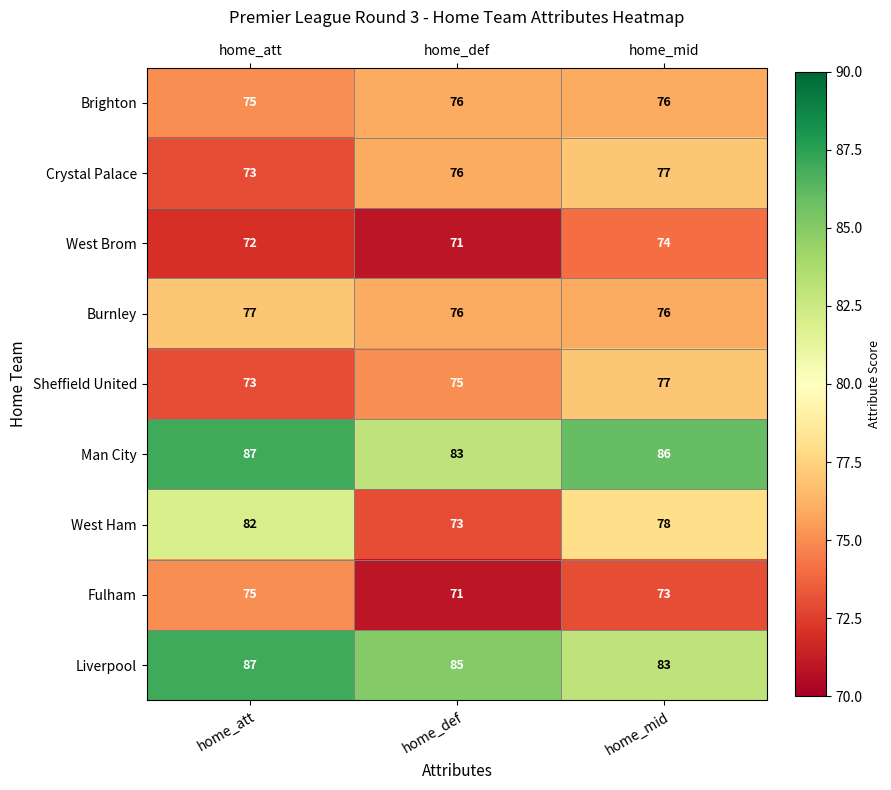

Which category has the highest value across all series?

home_att